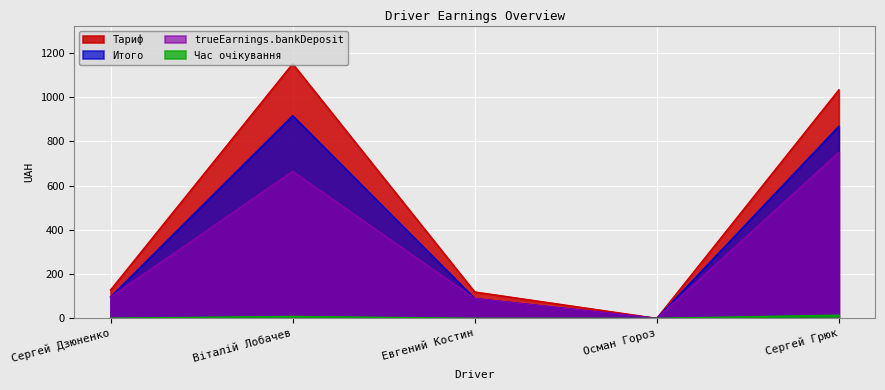

Which has a higher value, Сергей Дзюненко or Сергей Грюк?

Сергей Грюк